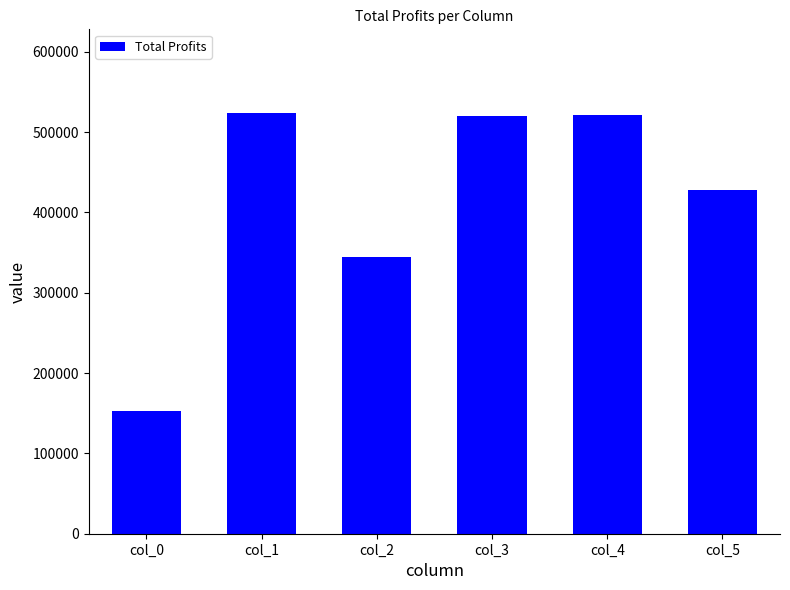

What is the greatest value displayed?

523241.8